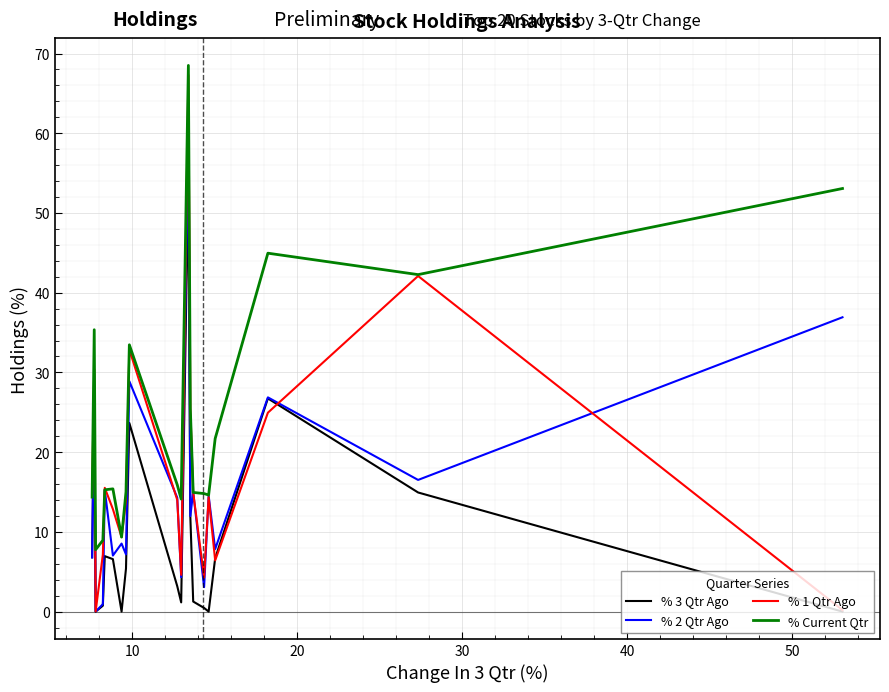

How many interior local valleys does the % 1 Qtr Ago series have?

5